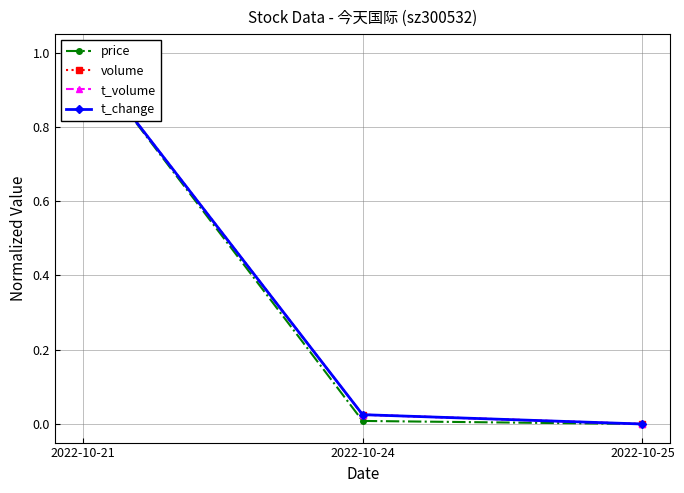

Reading right to left, extract all data points from this chart.

price: 2022-10-25=0.0	2022-10-24=0.0	2022-10-21=1.0
volume: 2022-10-25=0.0	2022-10-24=0.0	2022-10-21=1.0
t_volume: 2022-10-25=0.0	2022-10-24=0.0	2022-10-21=1.0
t_change: 2022-10-25=0.0	2022-10-24=0.0	2022-10-21=1.0